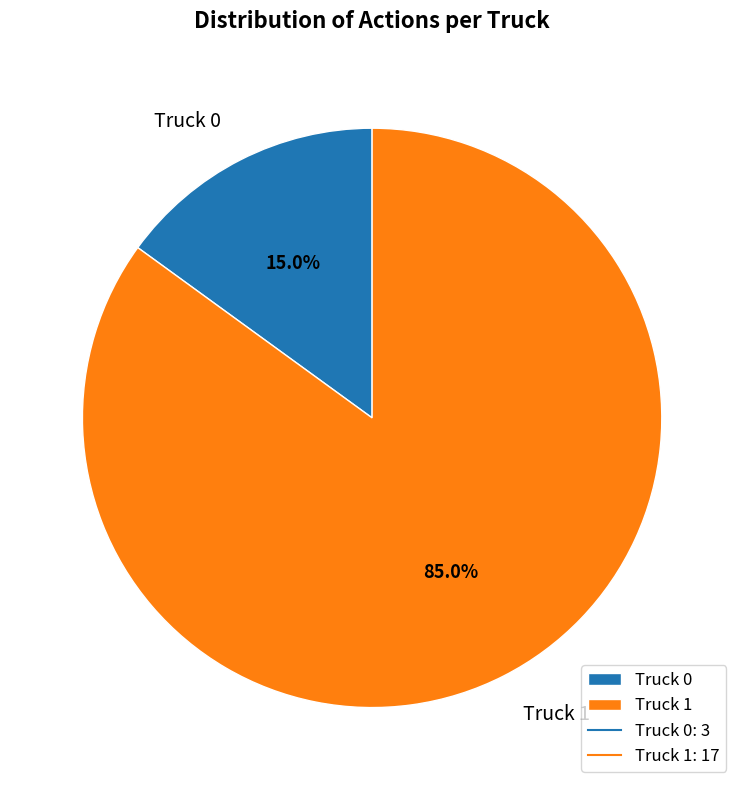

Which has a higher value, Truck 1 or Truck 0?

Truck 1